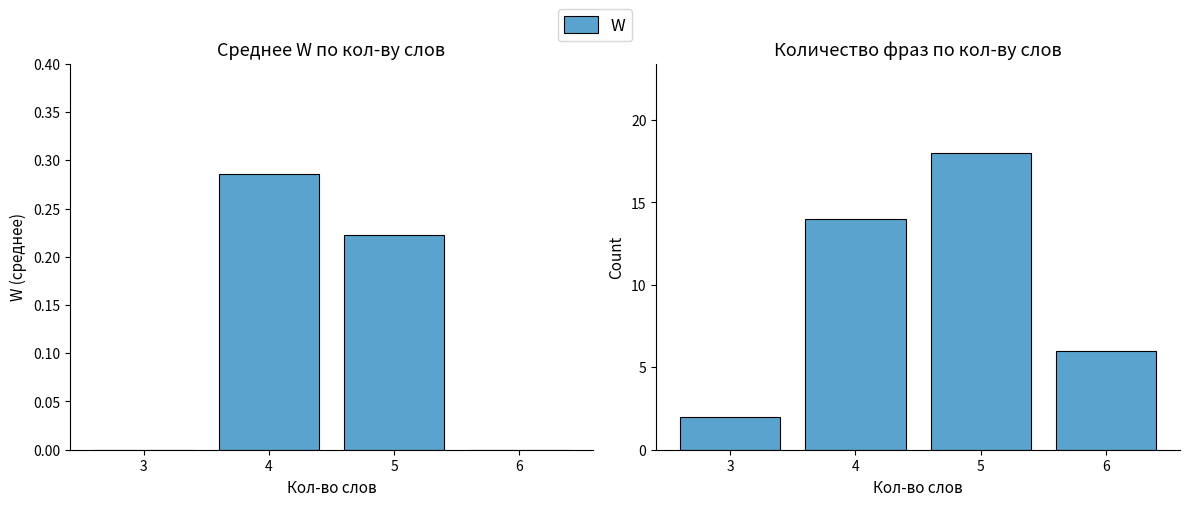

Which series has the widest spread of values?

W (count)